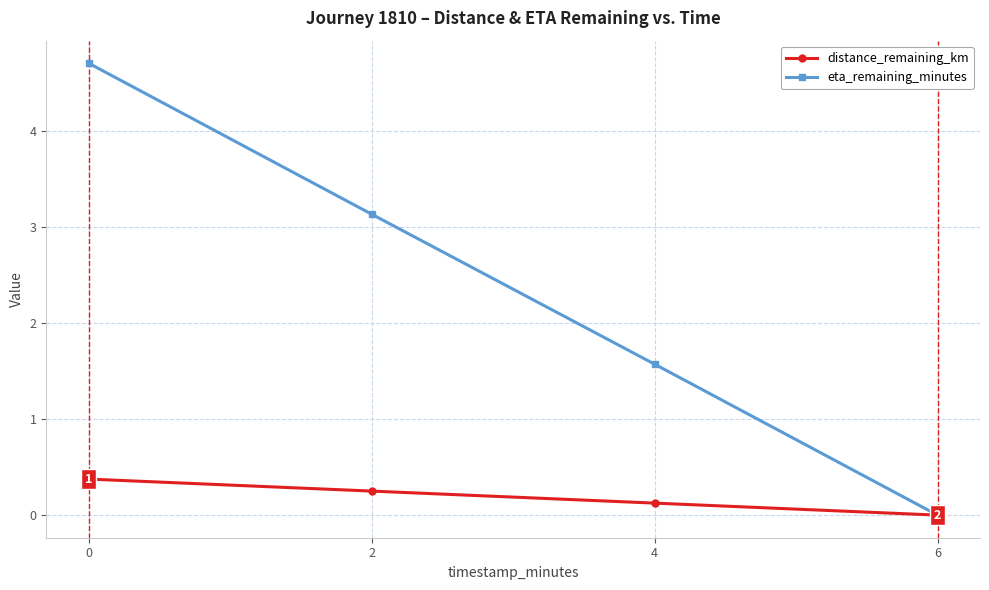

Count the number of categories in the chart.

4